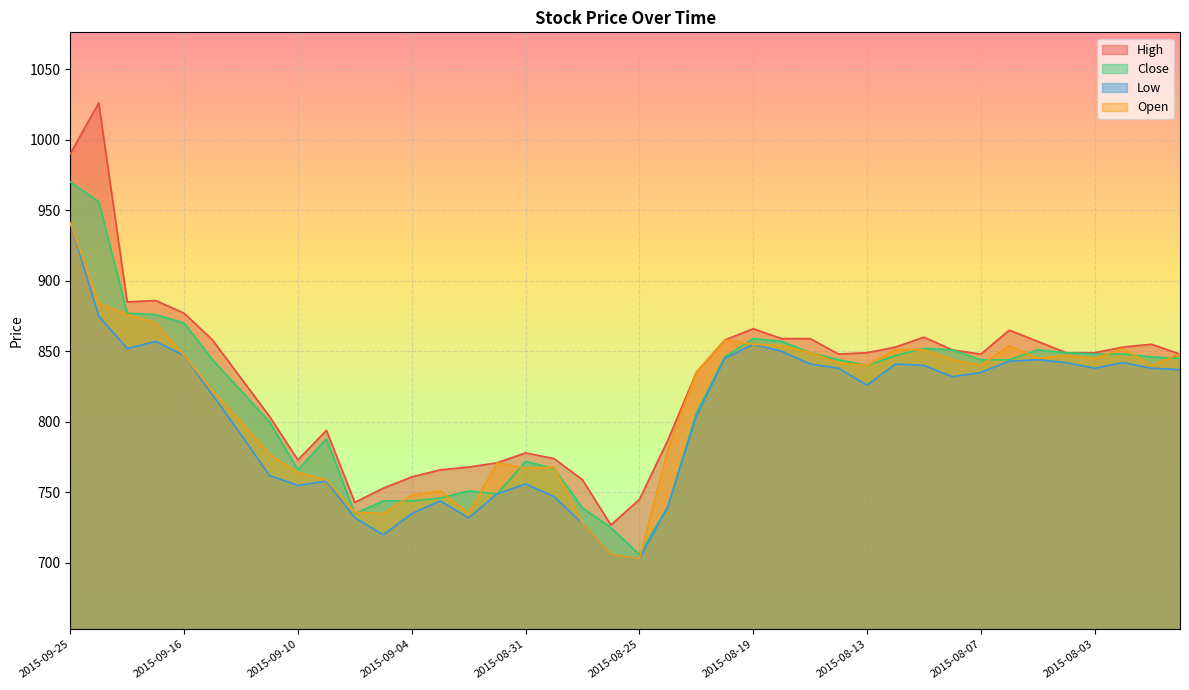

What is the highest value of the High series?

1026